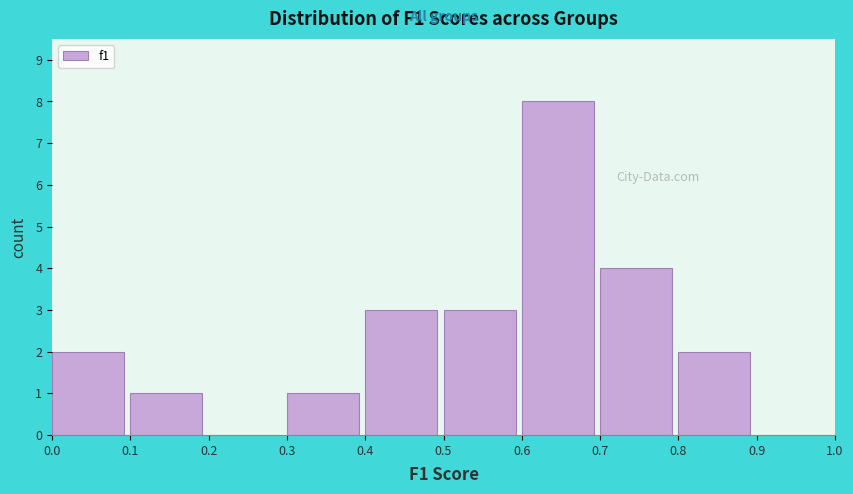

How tall is the bar that spans 0.1 to 0.2 on the x-axis? The values are not printed on the chart, so give them approximately, as read against the axis.

1